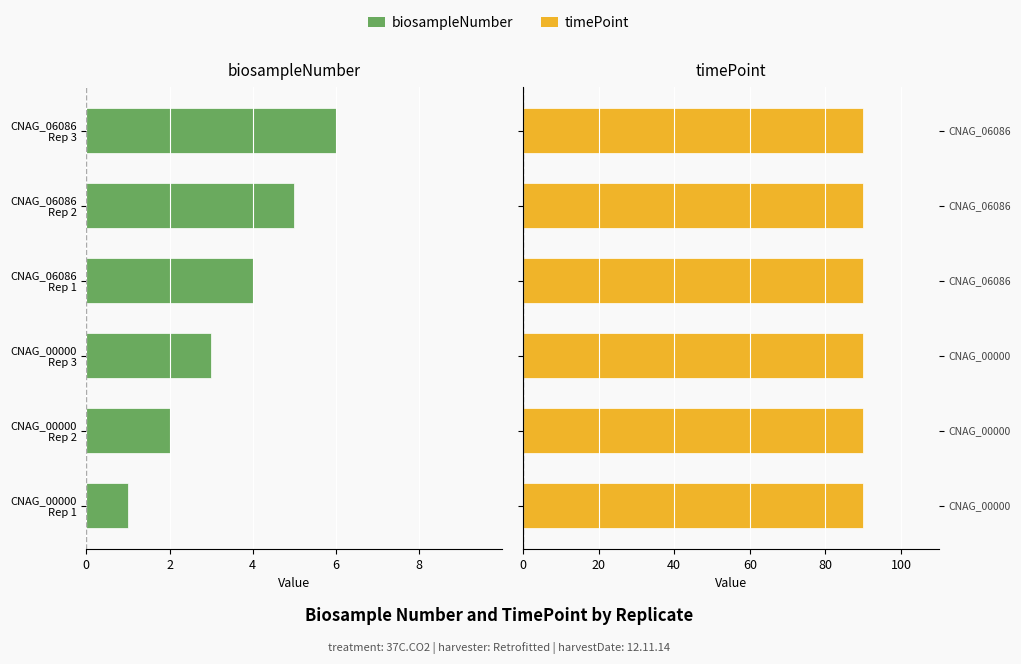

What is the average value of the biosampleNumber series?

-3.5